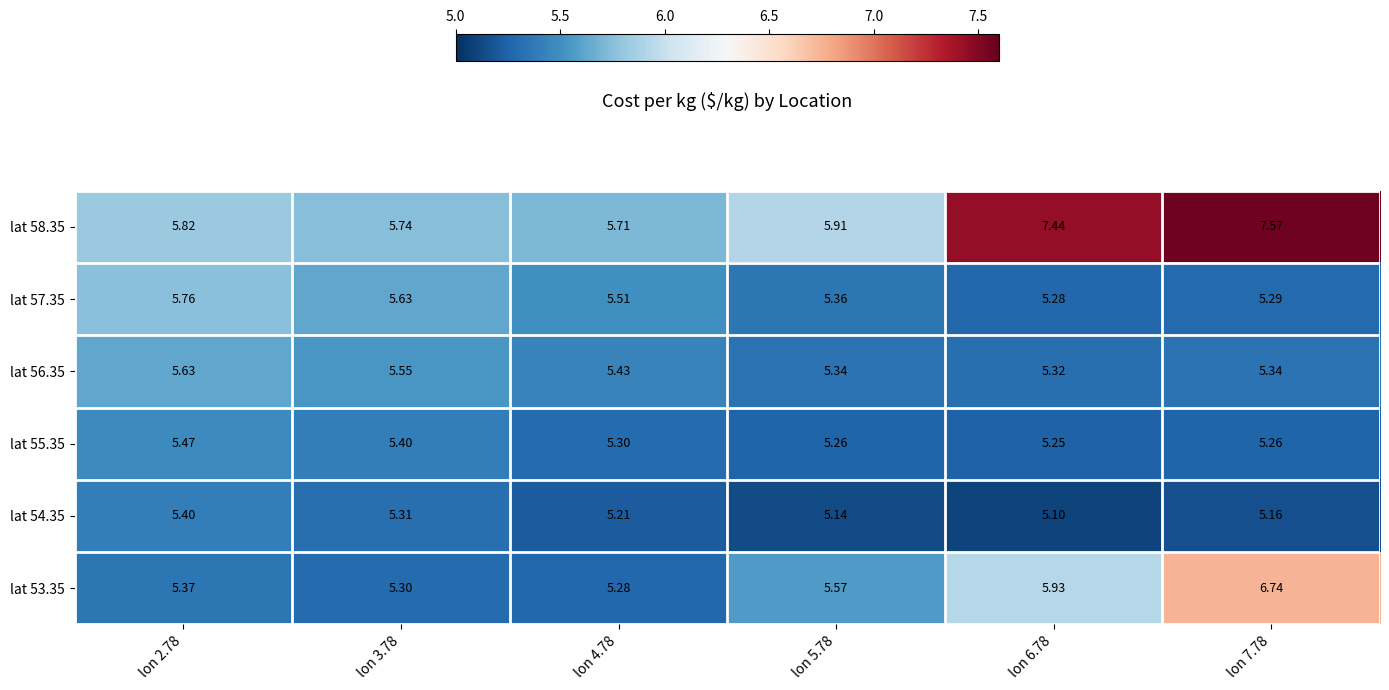

Is the value of lat 55.35 at lon 3.78 greater than the value of lat 54.35 at lon 6.78?

Yes